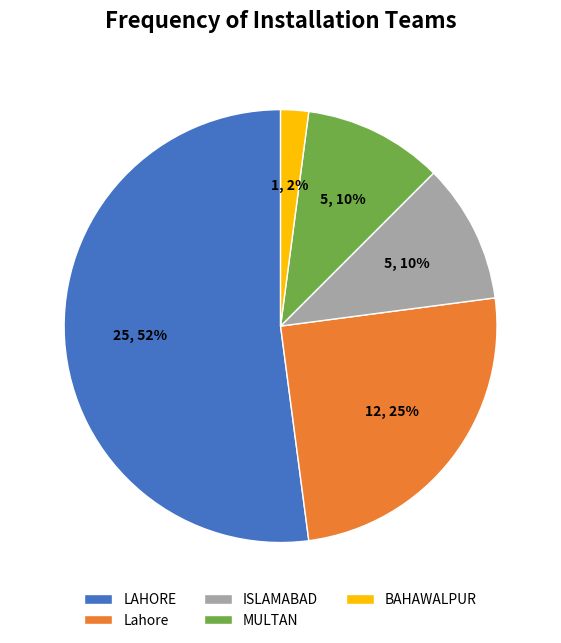

Is it true that Lahore is 25% of the pie?

True